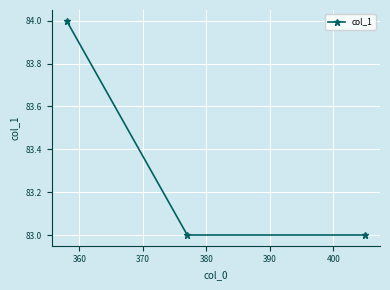

Reading left to right, what are all the values shown in this chart?

84	83	83